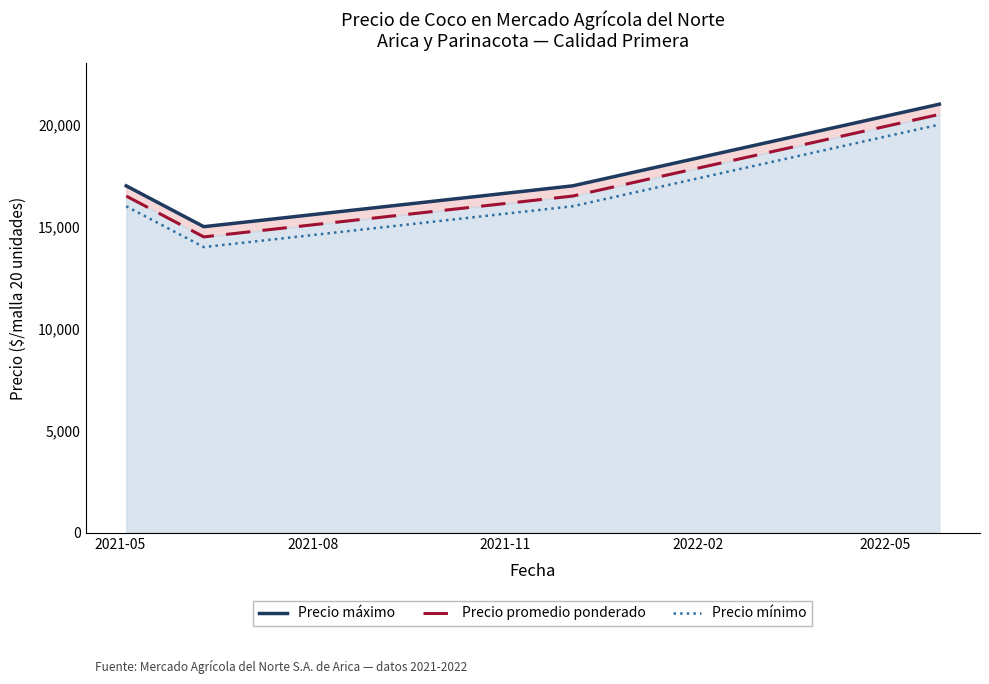

What is the difference between the maximum and minimum values in the Precio mínimo series?

6000